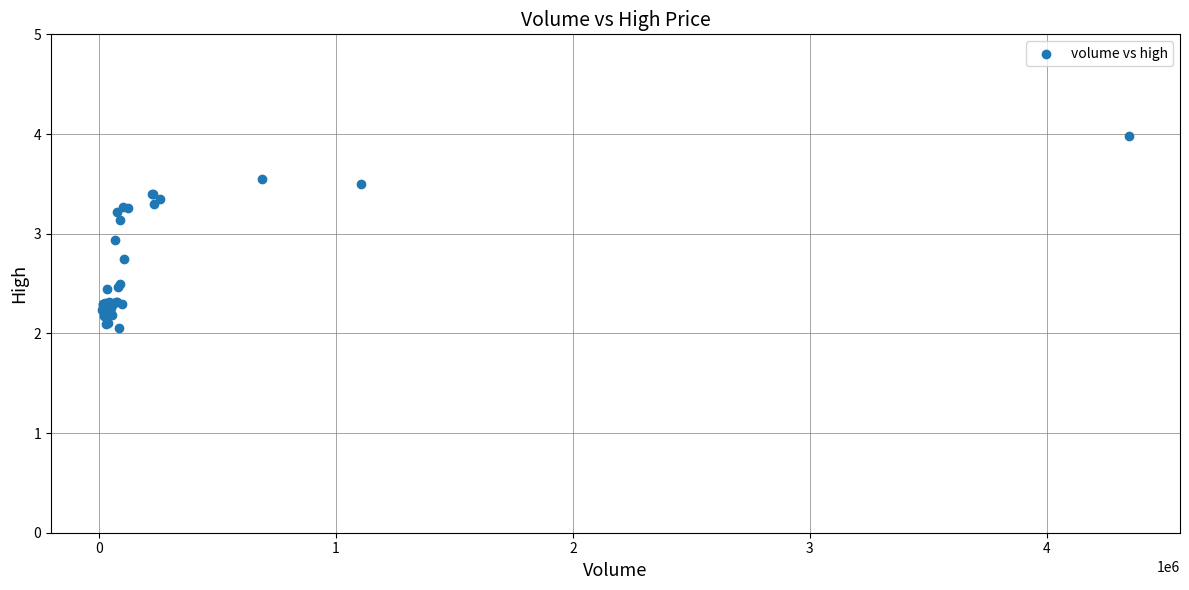

What Y value in the scatter plot is closest to 3?

2.9